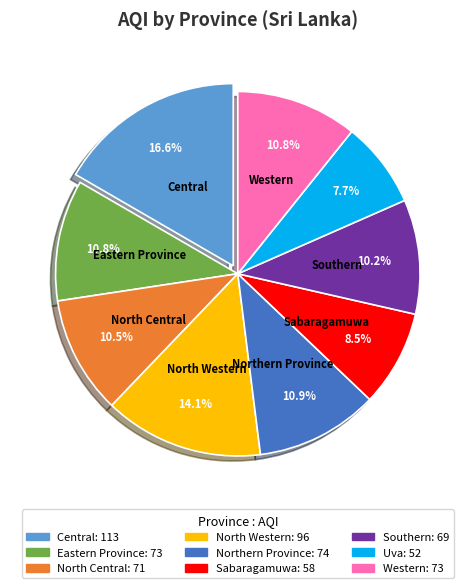

Count the number of slices in the pie.

9